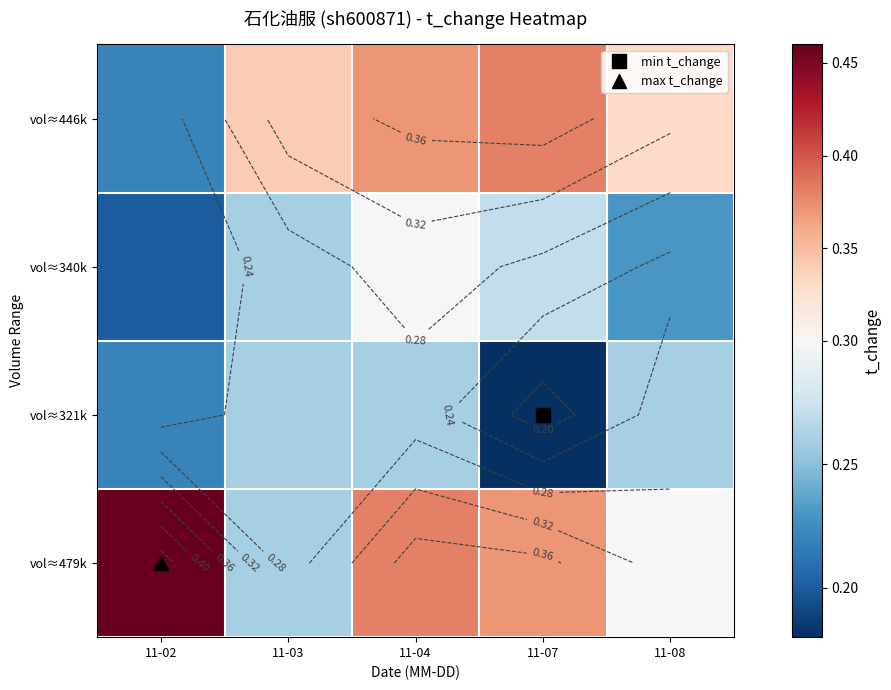

What is the difference between the highest and lowest values at 11-02?

0.3